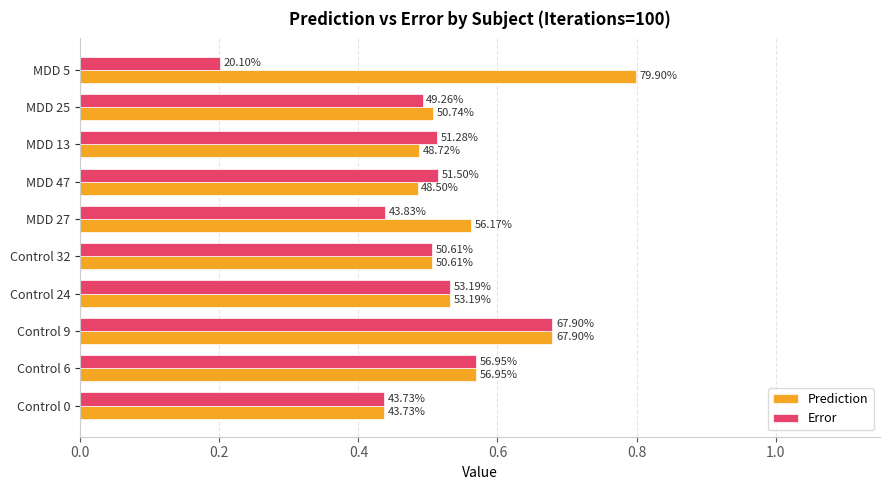

Which series has the largest total across all categories?

Prediction